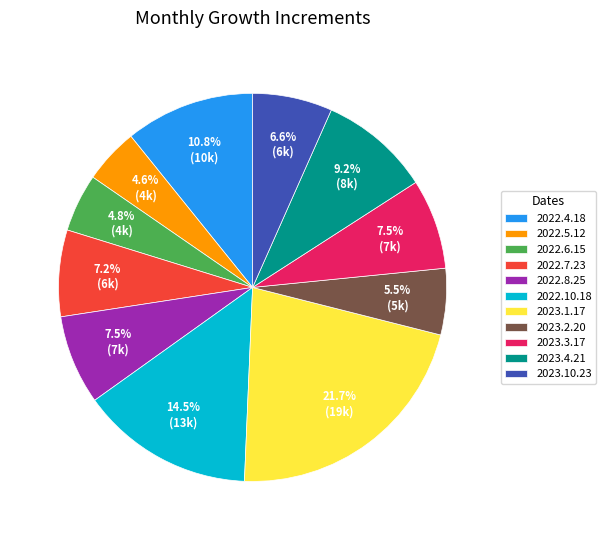

What portion of the pie excludes 2023.2.20?

94.5%